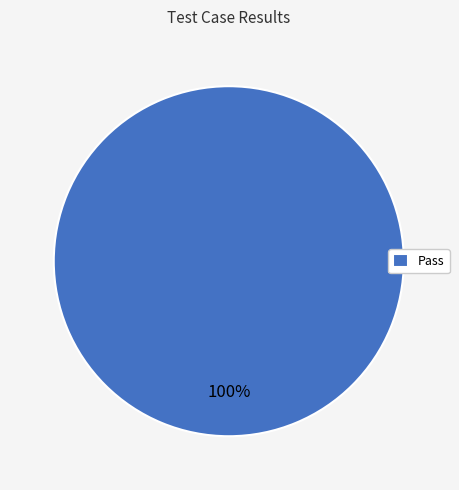

Rank the categories by value from lowest to highest.

Pass